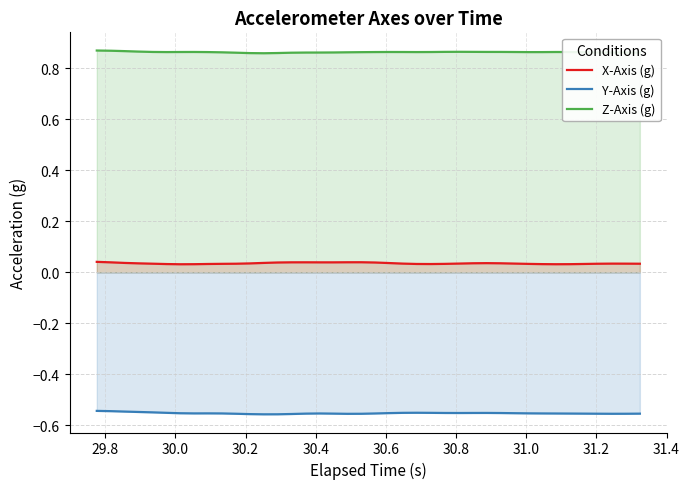

What are all the series names shown in the legend?

X-Axis (g), Y-Axis (g), Z-Axis (g)